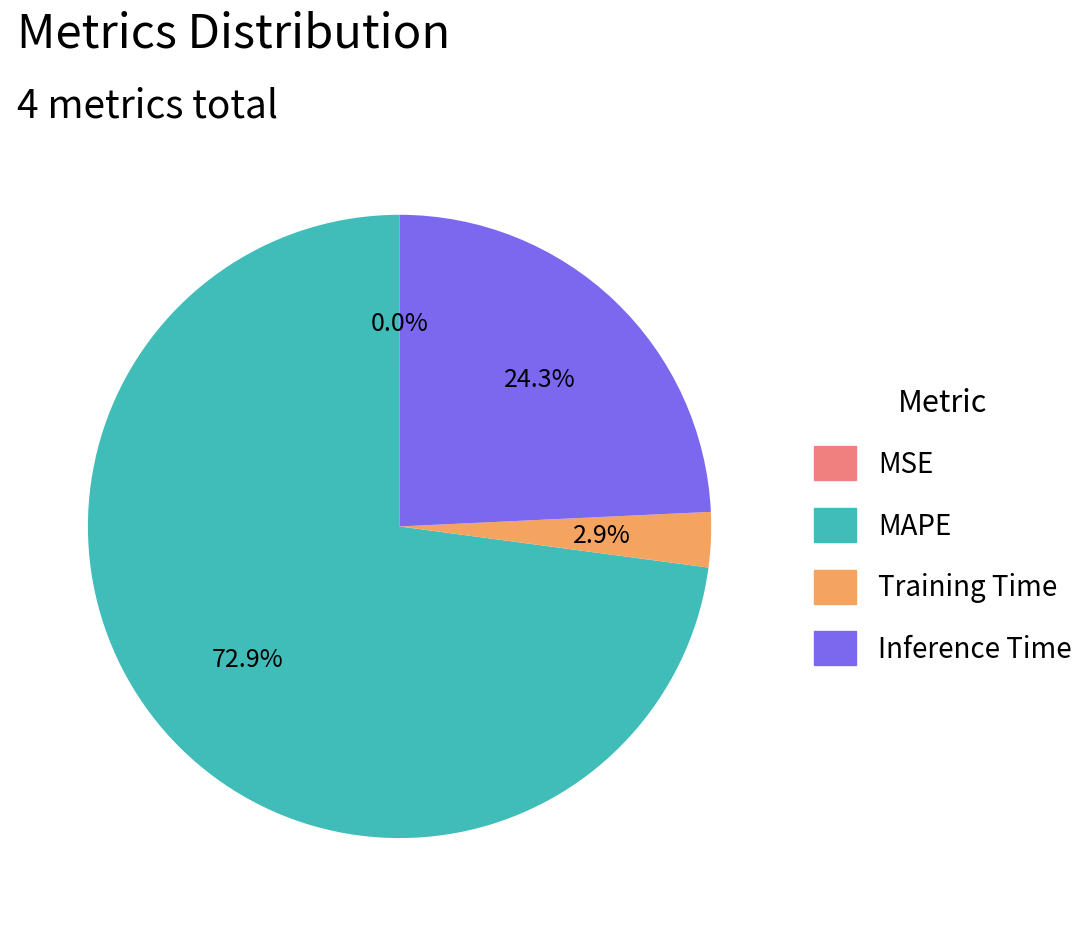

What is the largest slice in the pie chart?

MAPE